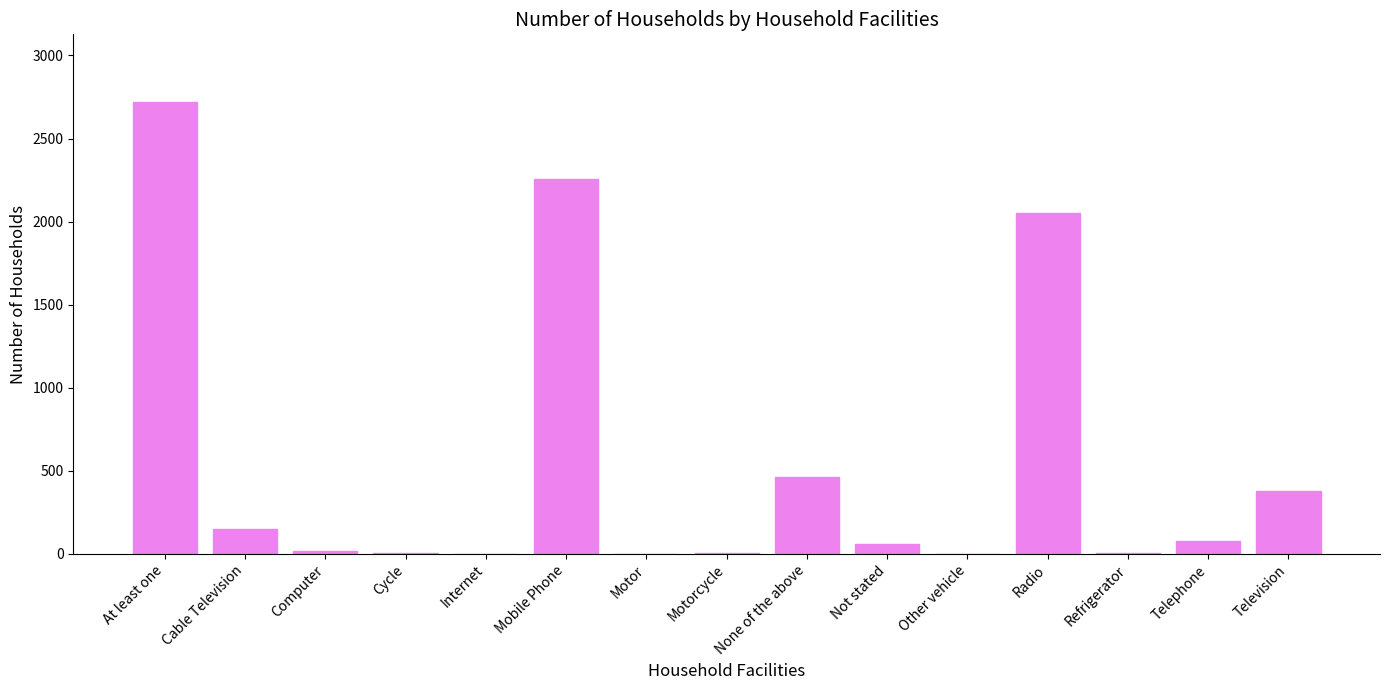

What value does the data have at Telephone?

75